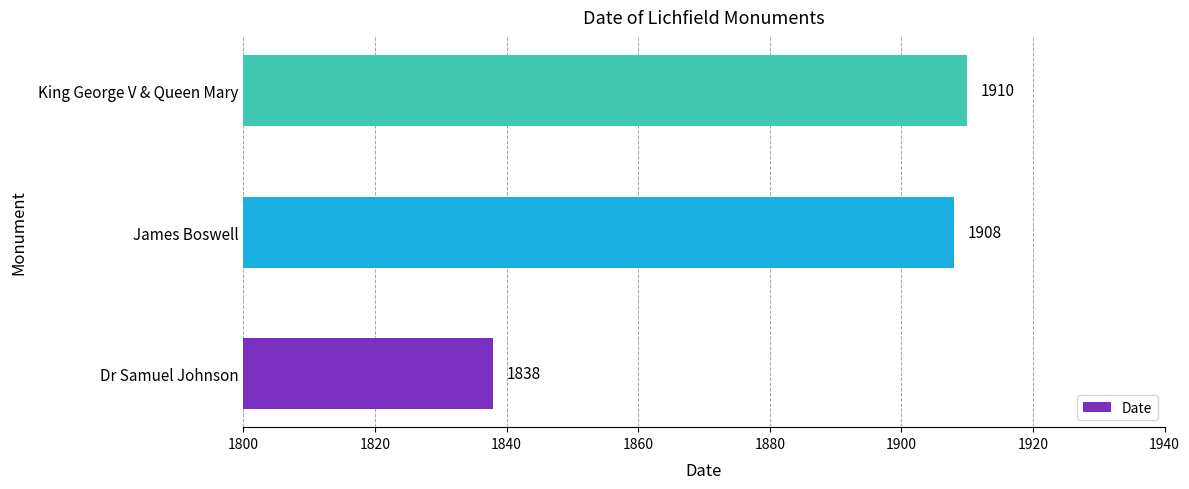

Rank the categories by value from highest to lowest.

King George V & Queen Mary, James Boswell, Dr Samuel Johnson